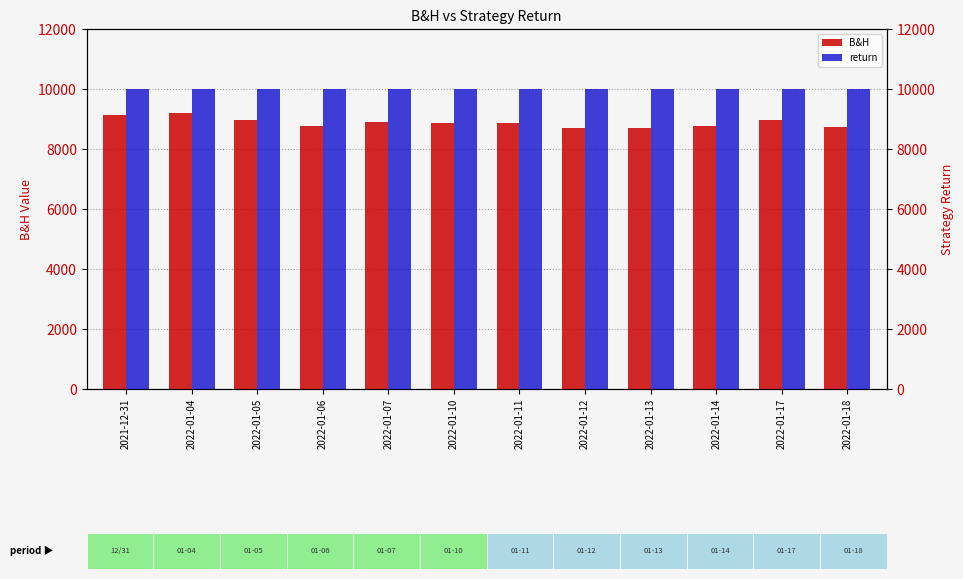

Count the number of data series in this chart.

2